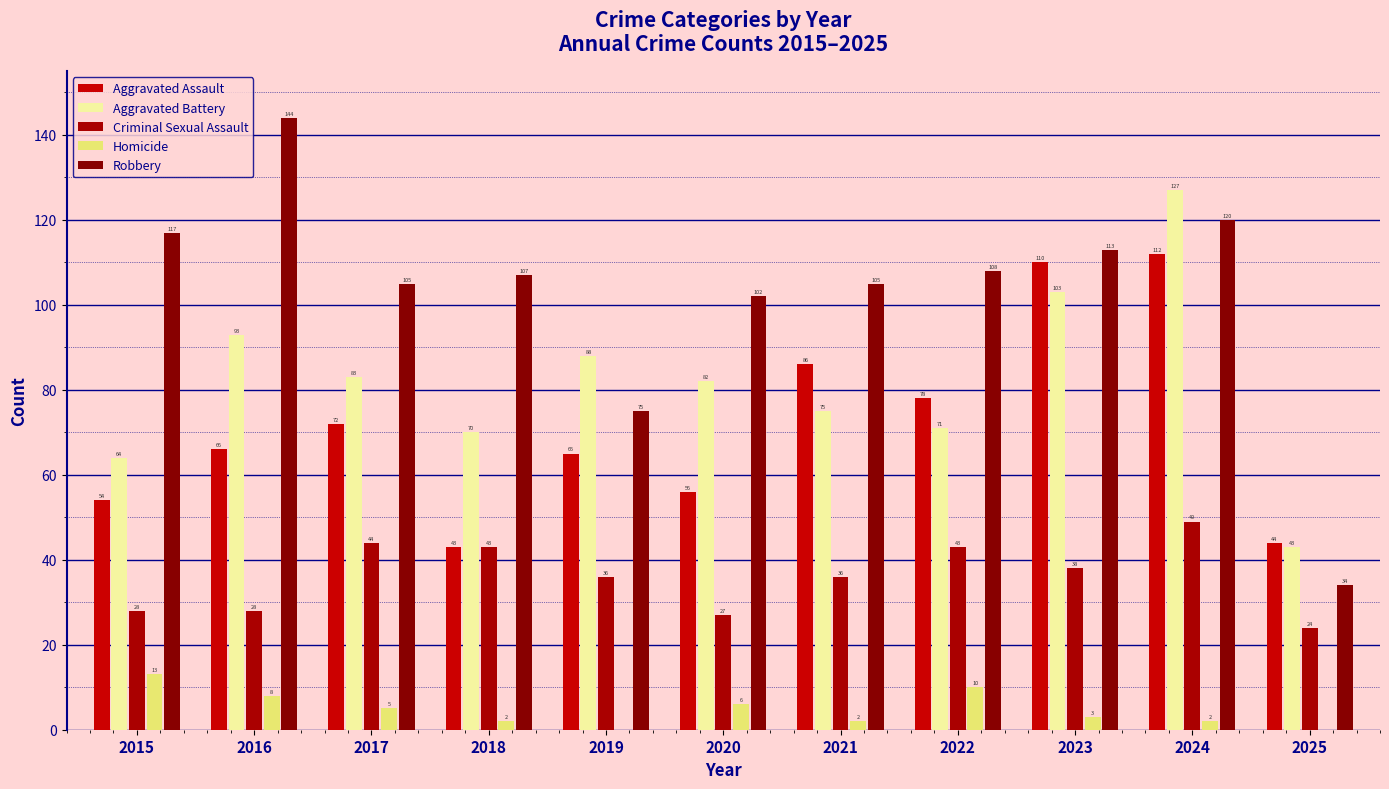

How many groups of bars are there?

11